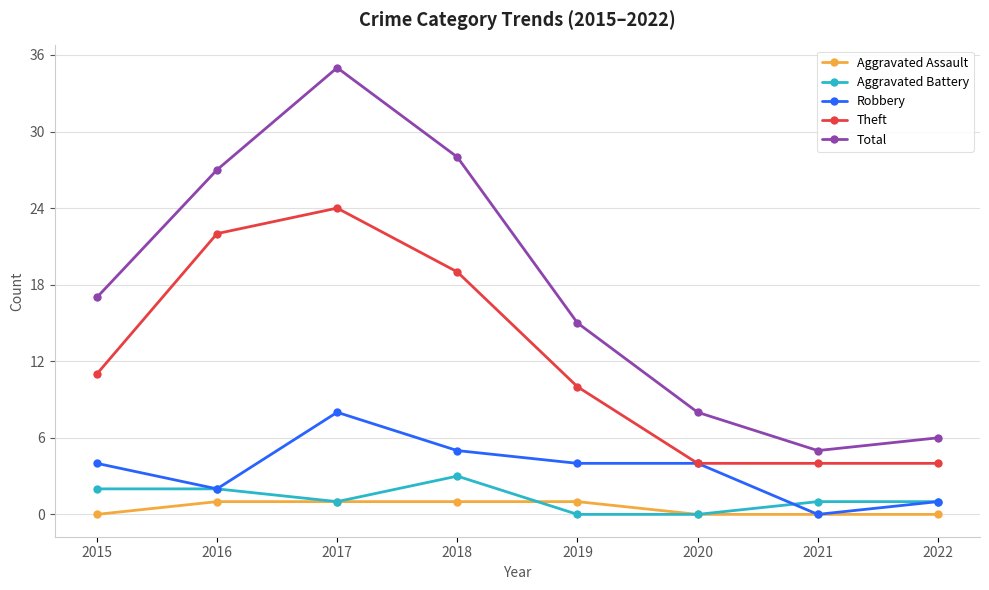

The value of Robbery at 2019 is 6. True or false?

False